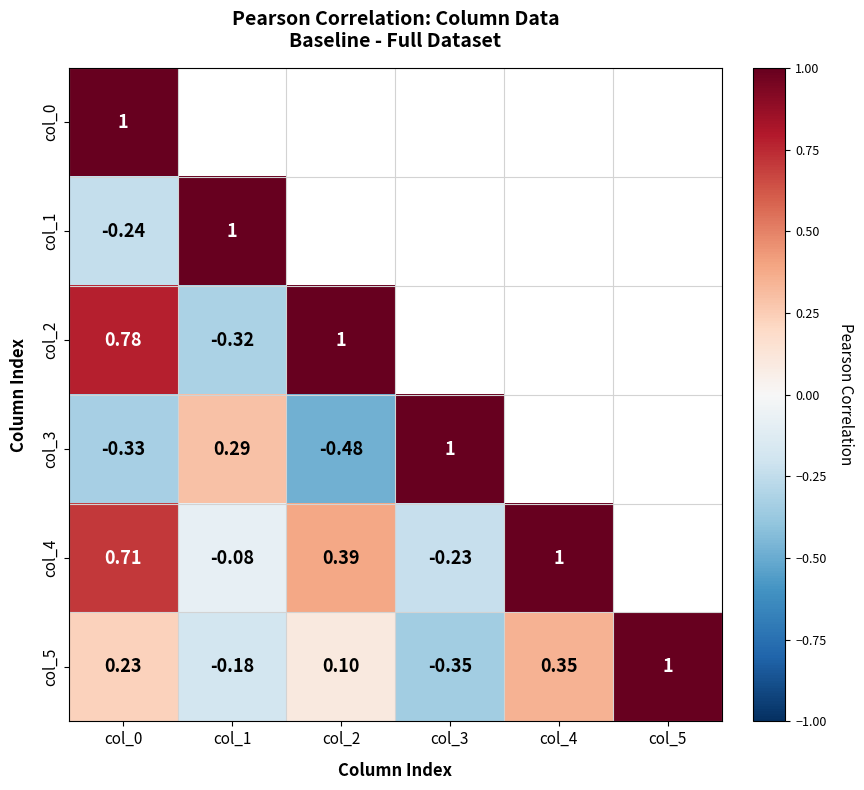

Where does the col_4 series first go above 0?

col_0